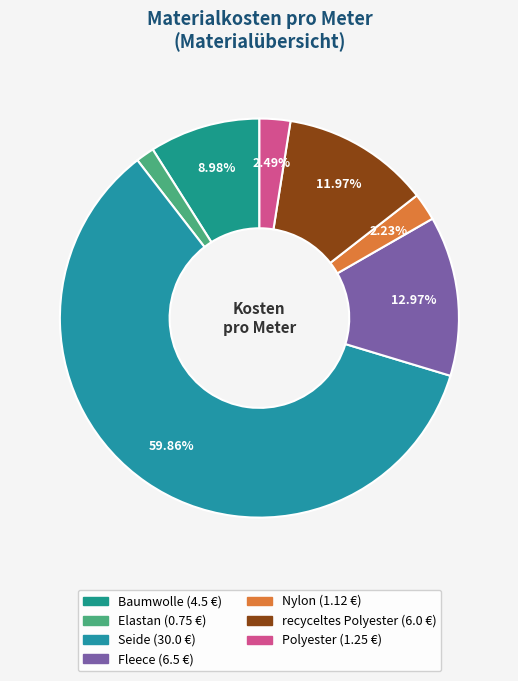

Count the number of slices in the pie.

7